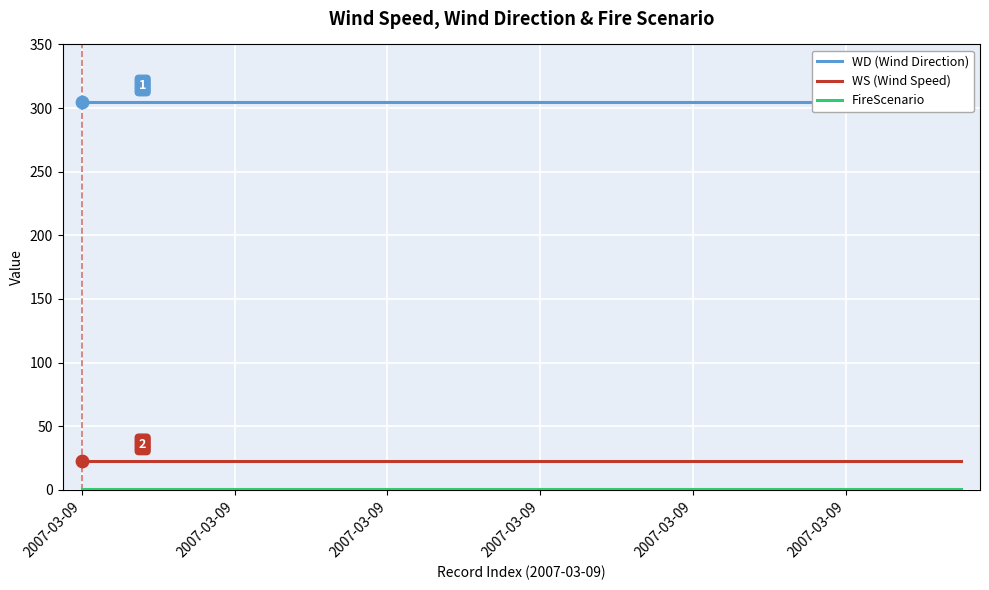

Is the value of WS (Wind Speed) at 2007-03-09 greater than the value of WD (Wind Direction) at 23?

No